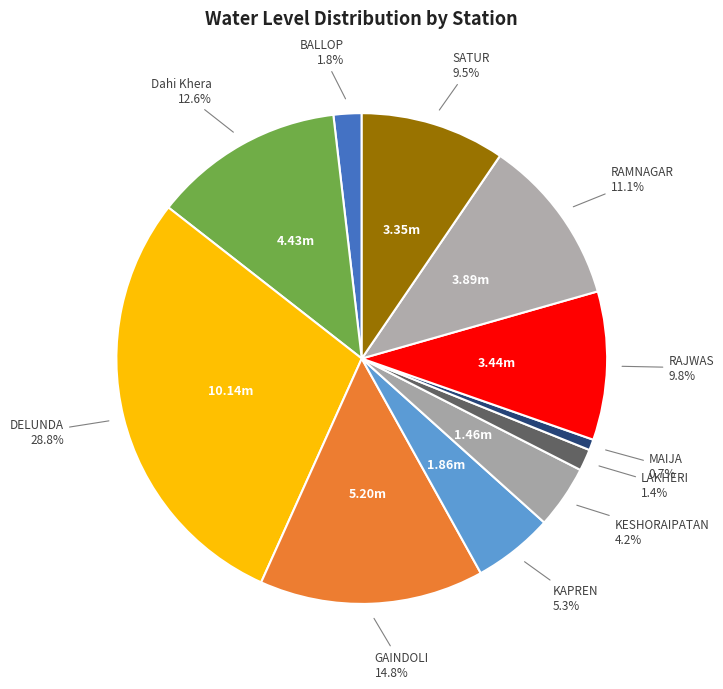

Count the number of slices in the pie.

11